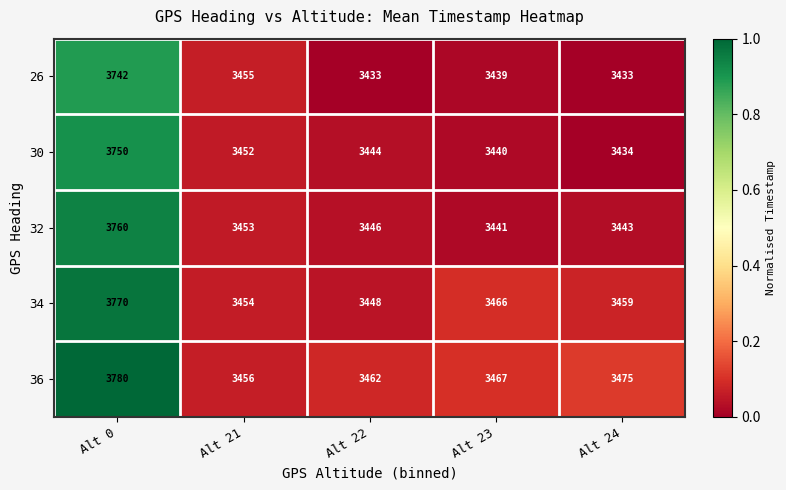

Rank the categories by 34 value from highest to lowest.

Alt 0, Alt 23, Alt 24, Alt 21, Alt 22